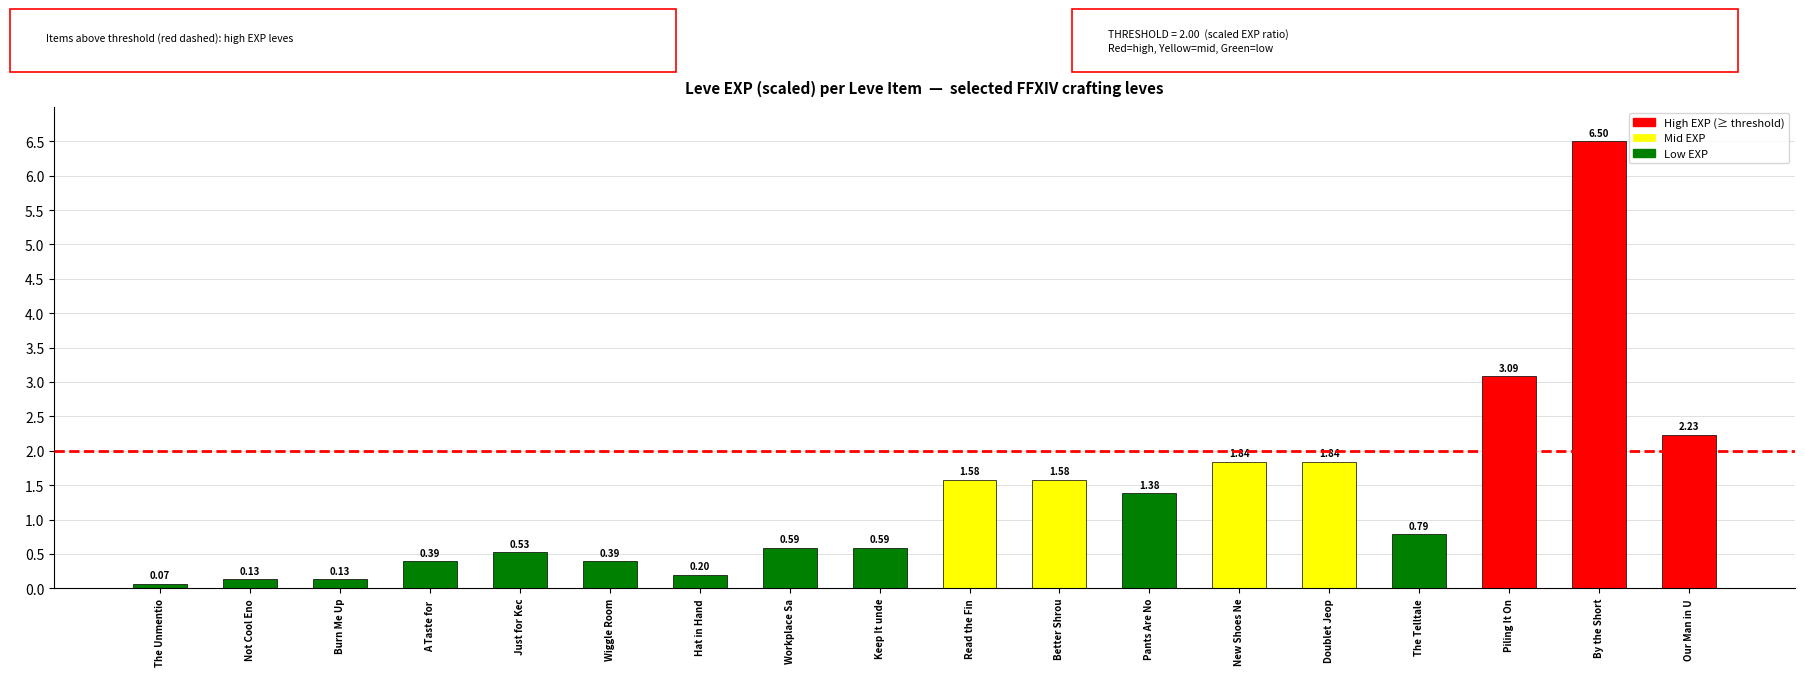

What is the difference between the maximum and minimum values?

6.4